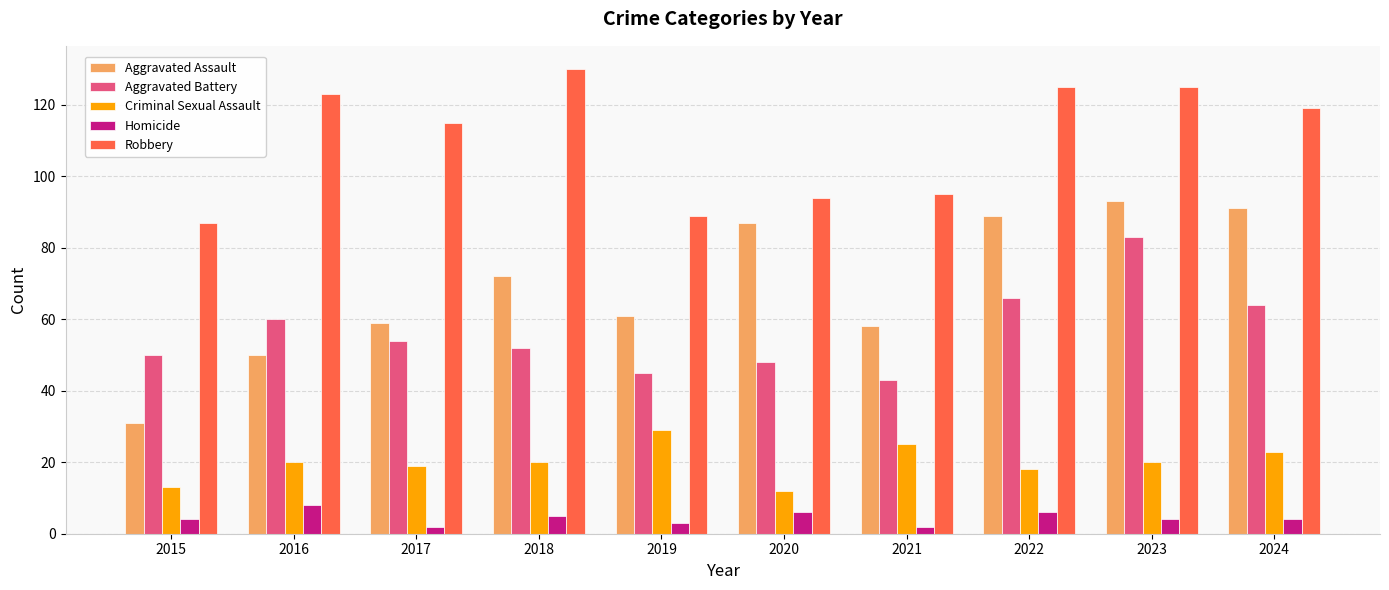

Reading left to right, transcribe all the data shown in this chart.

Aggravated Assault: 2015=31	2016=50	2017=59	2018=72	2019=61	2020=87	2021=58	2022=89	2023=93	2024=91
Aggravated Battery: 2015=50	2016=60	2017=54	2018=52	2019=45	2020=48	2021=43	2022=66	2023=83	2024=64
Criminal Sexual Assault: 2015=13	2016=20	2017=19	2018=20	2019=29	2020=12	2021=25	2022=18	2023=20	2024=23
Homicide: 2015=4	2016=8	2017=2	2018=5	2019=3	2020=6	2021=2	2022=6	2023=4	2024=4
Robbery: 2015=87	2016=123	2017=115	2018=130	2019=89	2020=94	2021=95	2022=125	2023=125	2024=119